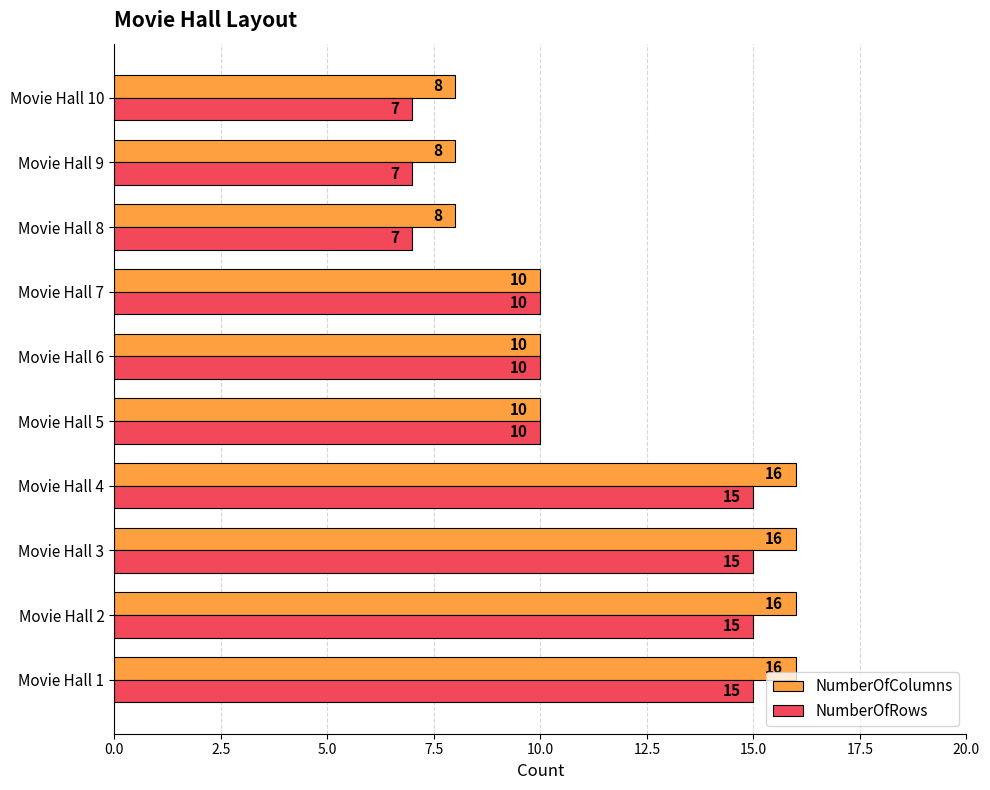

True or false: NumberOfRows has a value of 15 at Movie Hall 3.

True